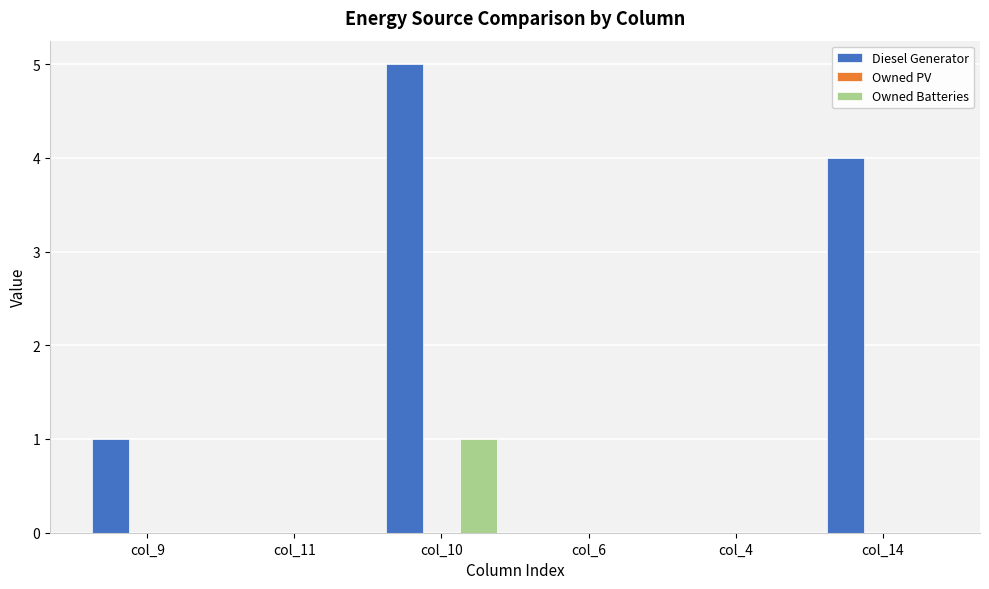

Which category has the highest value across all series?

col_10